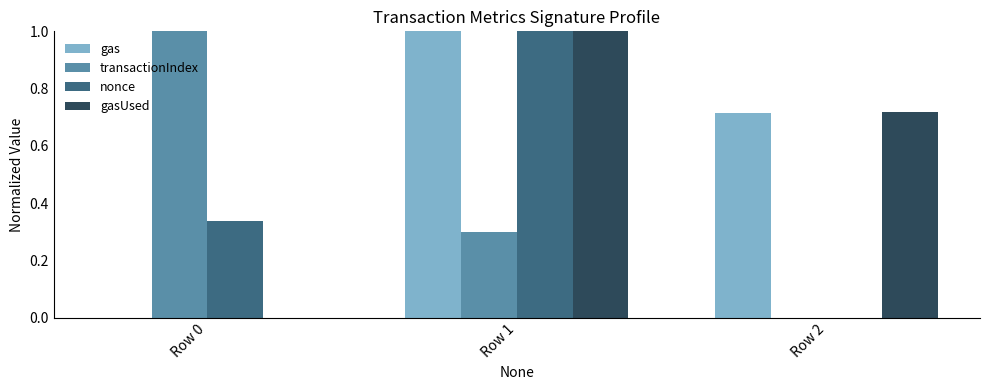

Are the bars grouped side by side (vs. stacked)?

Yes